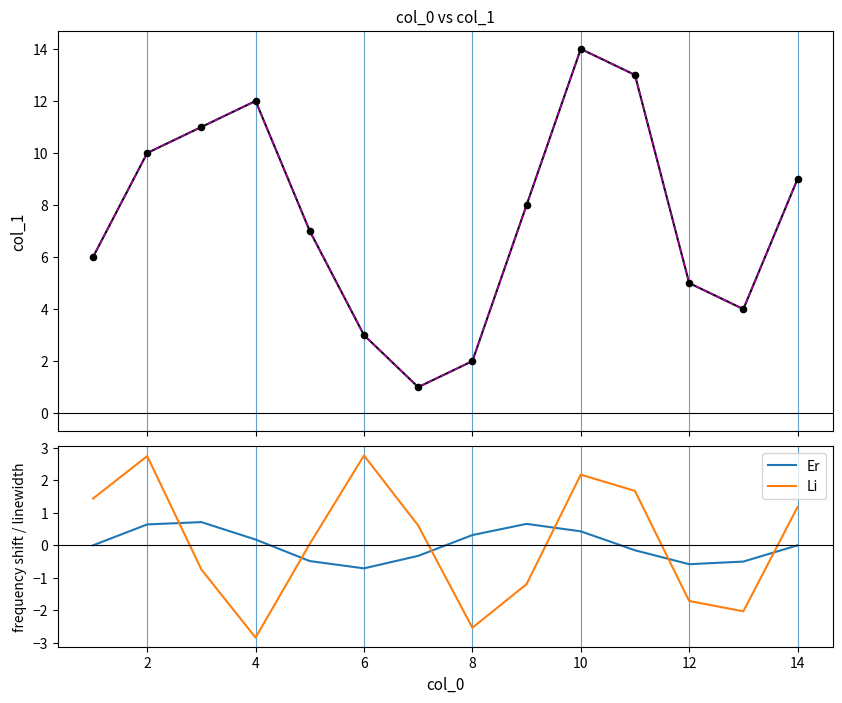

What is the minimum value for Li?

-2.8